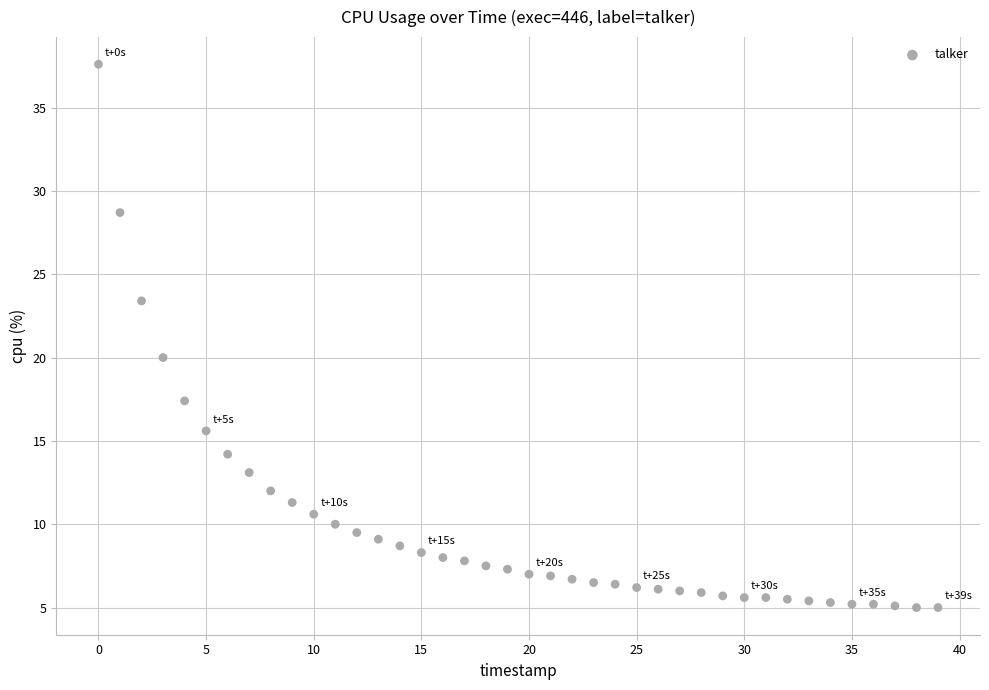

What is the range of Y values (max minus min)?

32.6